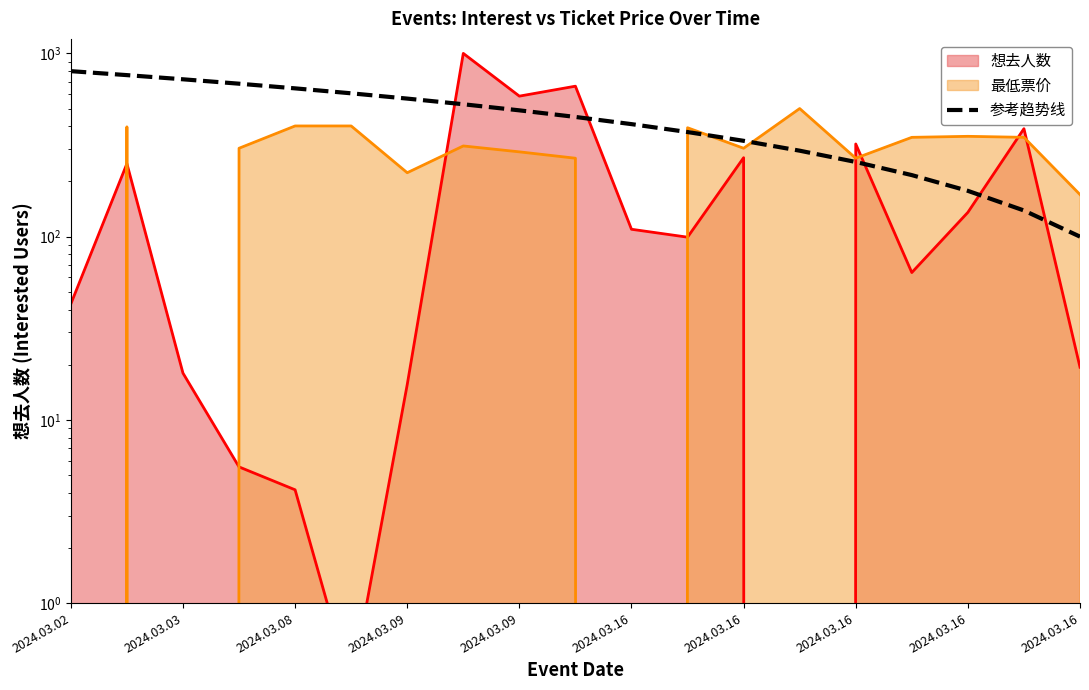

How many data points are above 450?

9